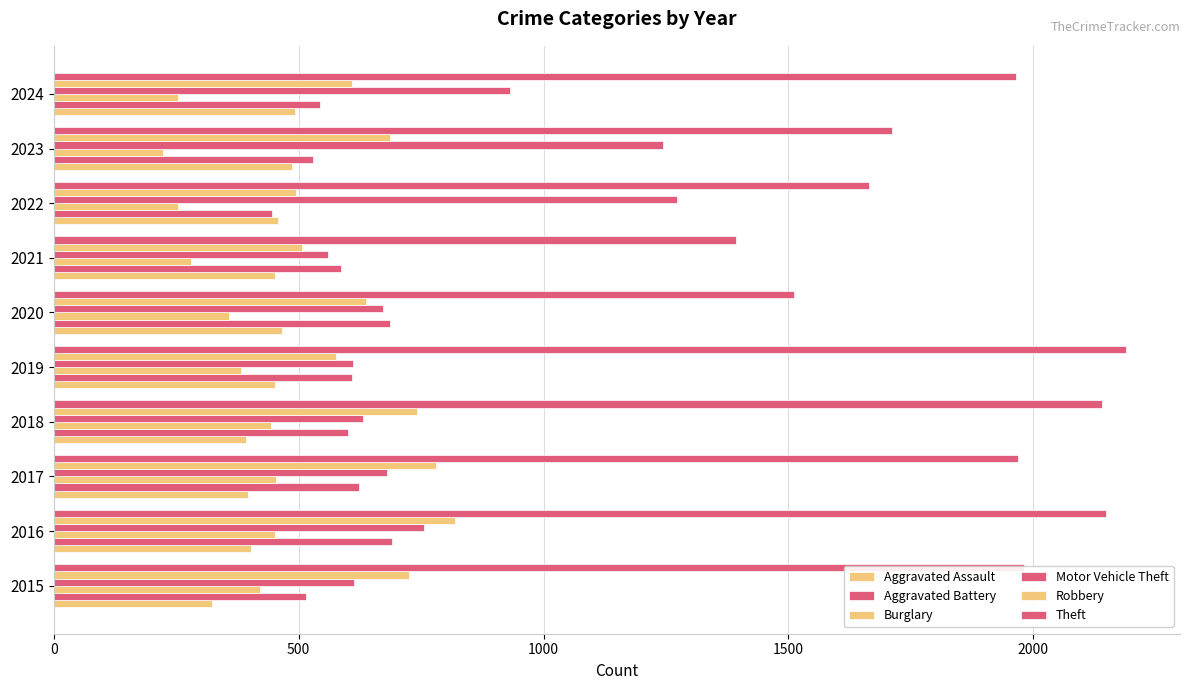

How many series are shown in this chart?

6